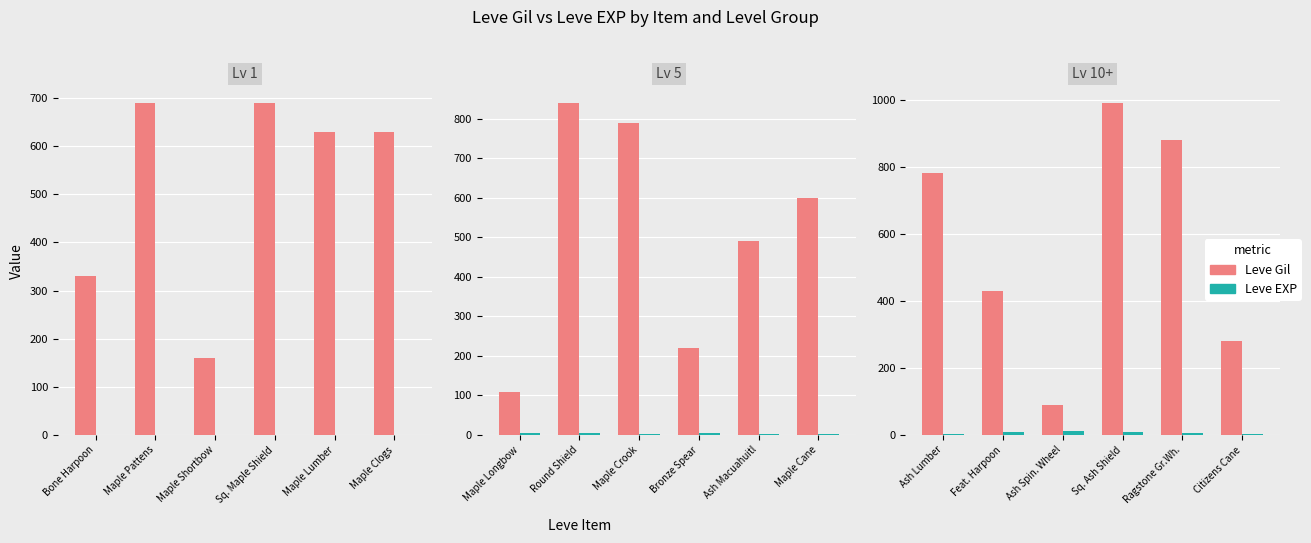

What are all the series names shown in the legend?

Leve Gil, Leve EXP